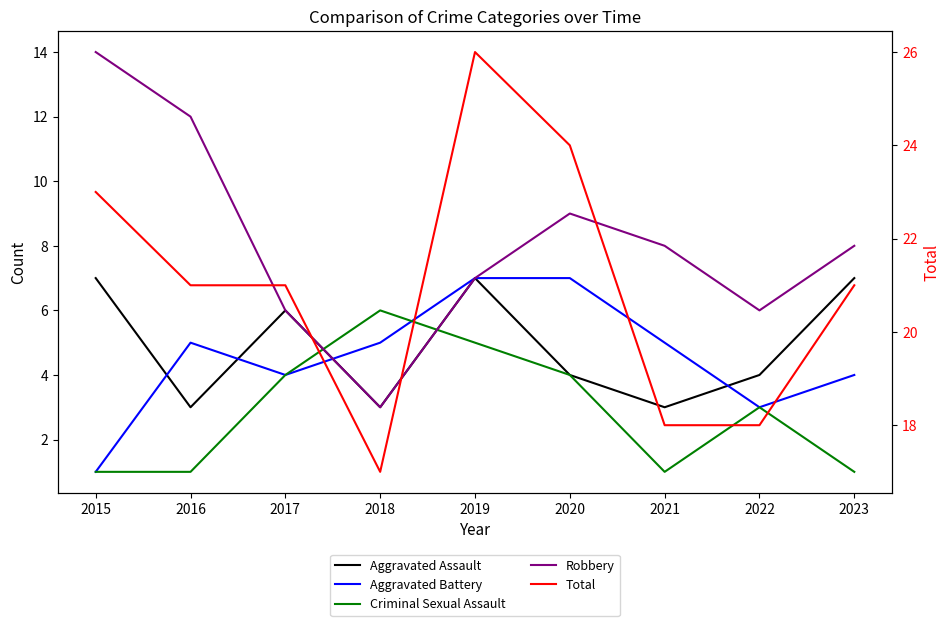

Is the value of Total at 2016 greater than the value of Criminal Sexual Assault at 2017?

Yes